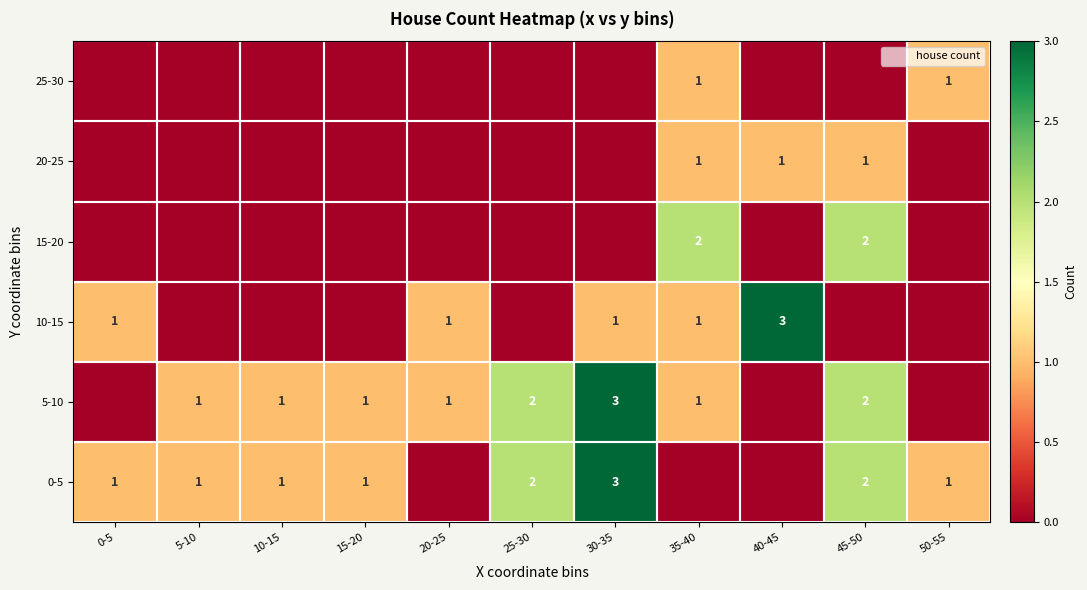

Is the value of 5-10 at 30-35 greater than the value of 20-25 at 35-40?

Yes